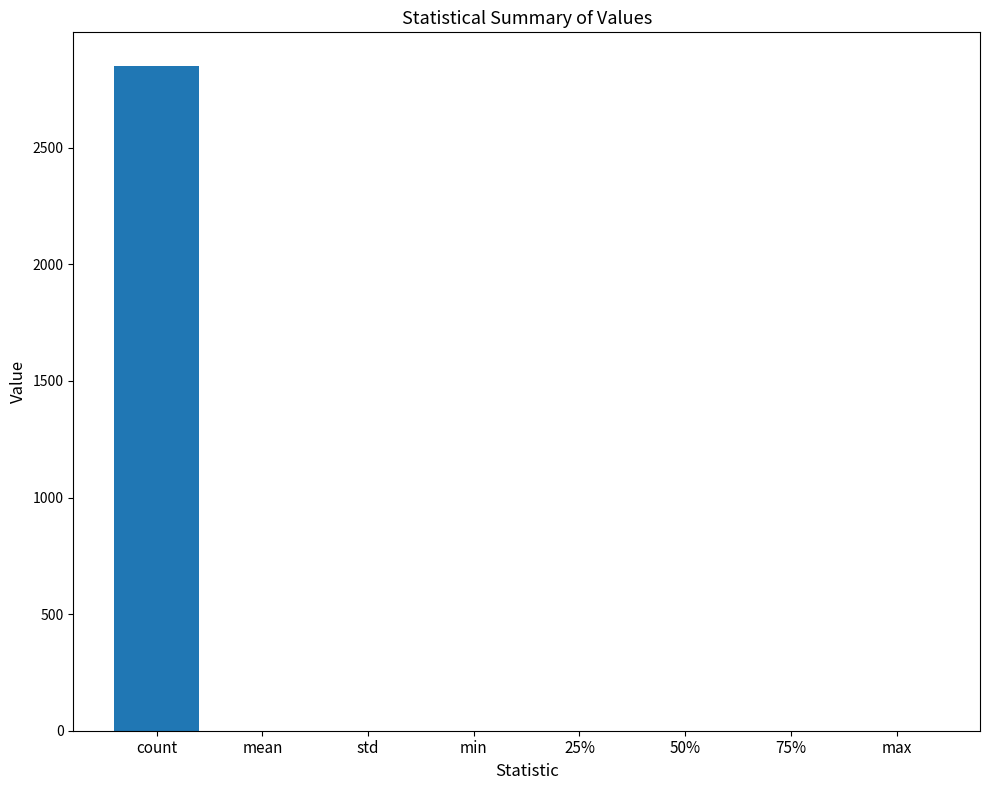

What is the change in value from 25% to max?

+0.2